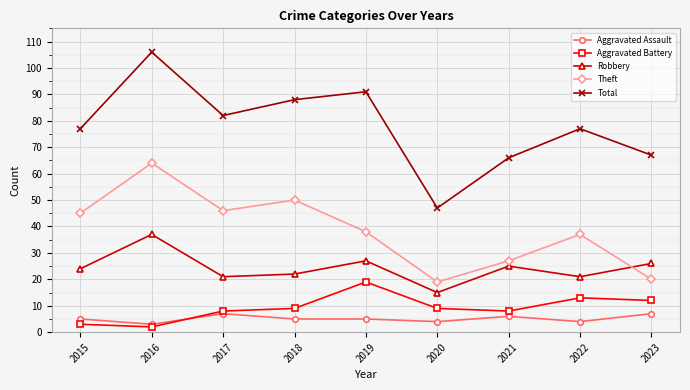

Reading left to right, transcribe all the data shown in this chart.

Aggravated Assault: 2015=5	2016=3	2017=7	2018=5	2019=5	2020=4	2021=6	2022=4	2023=7
Aggravated Battery: 2015=3	2016=2	2017=8	2018=9	2019=19	2020=9	2021=8	2022=13	2023=12
Robbery: 2015=24	2016=37	2017=21	2018=22	2019=27	2020=15	2021=25	2022=21	2023=26
Theft: 2015=45	2016=64	2017=46	2018=50	2019=38	2020=19	2021=27	2022=37	2023=20
Total: 2015=77	2016=106	2017=82	2018=88	2019=91	2020=47	2021=66	2022=77	2023=67